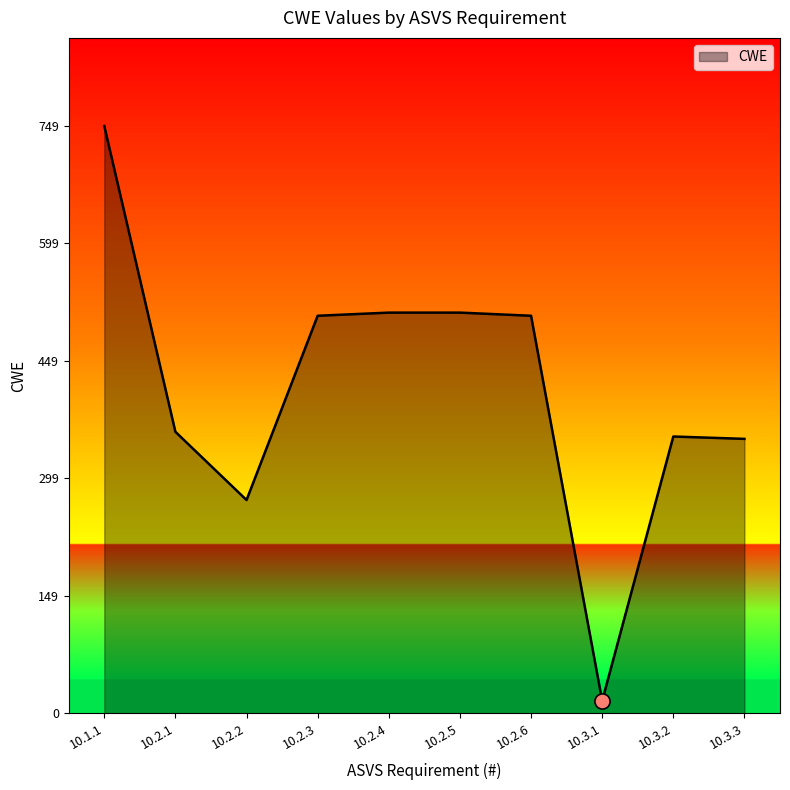

What is the change in value from 10.2.3 to 10.3.3?

-157